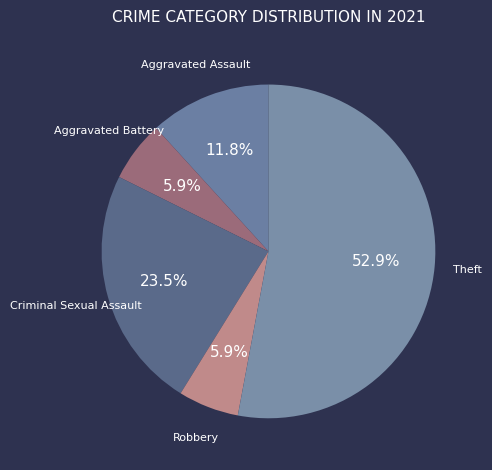

To the nearest percent, what is the combined percentage of Robbery and Theft?

59%